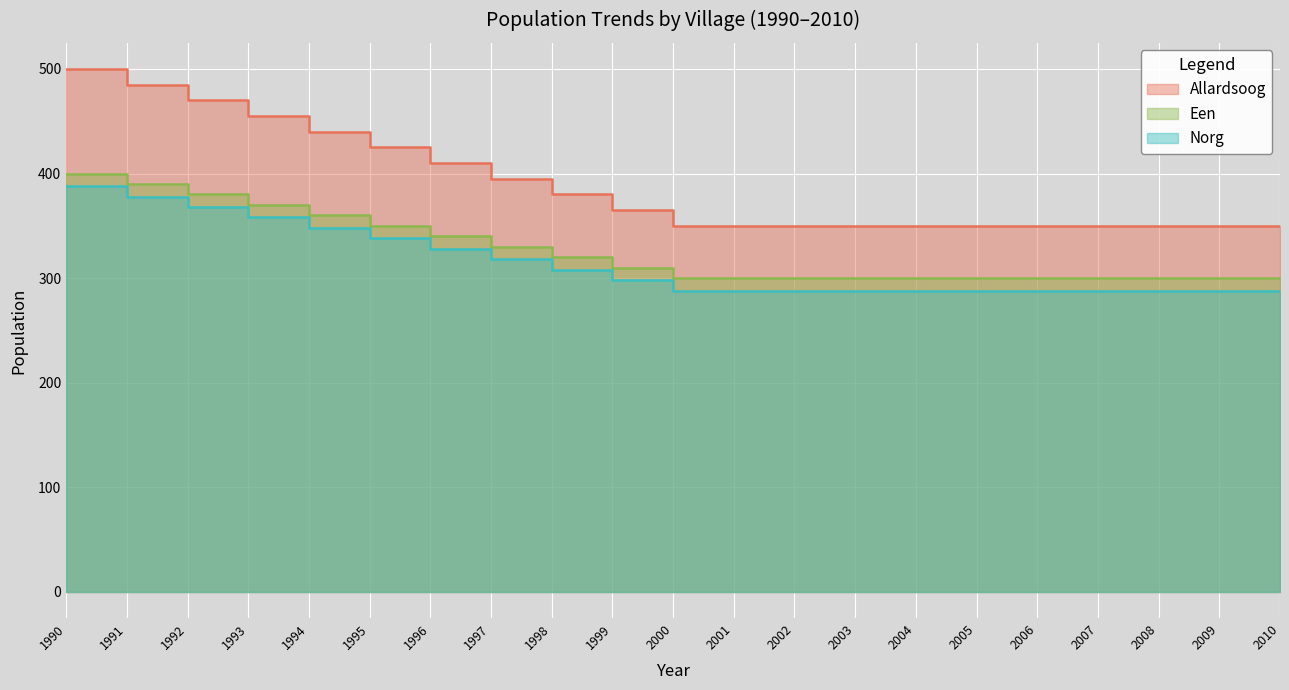

How many categories are shown in the chart?

21